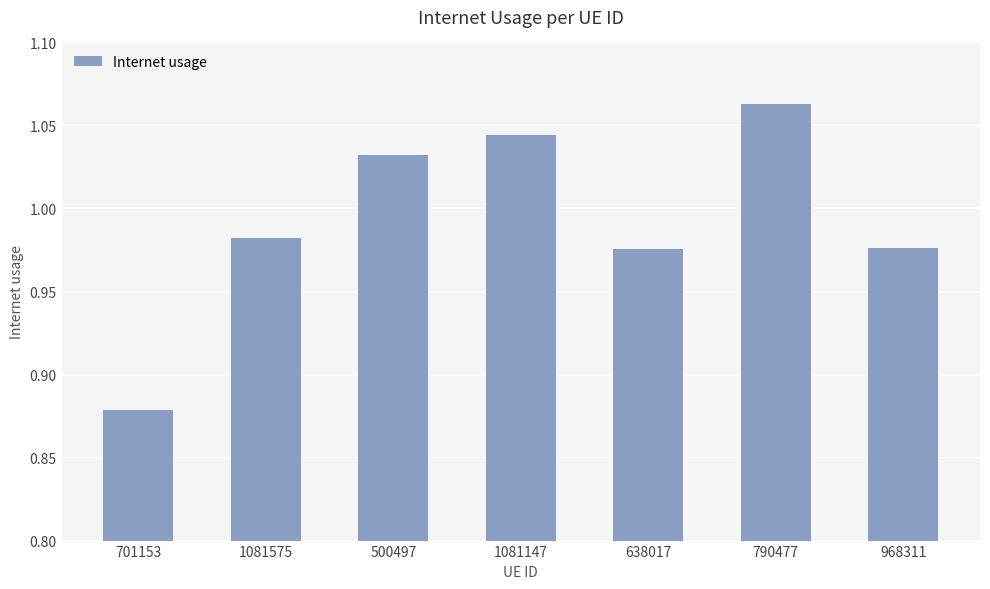

True or false: the data shows 0.4 at 1081575.

False